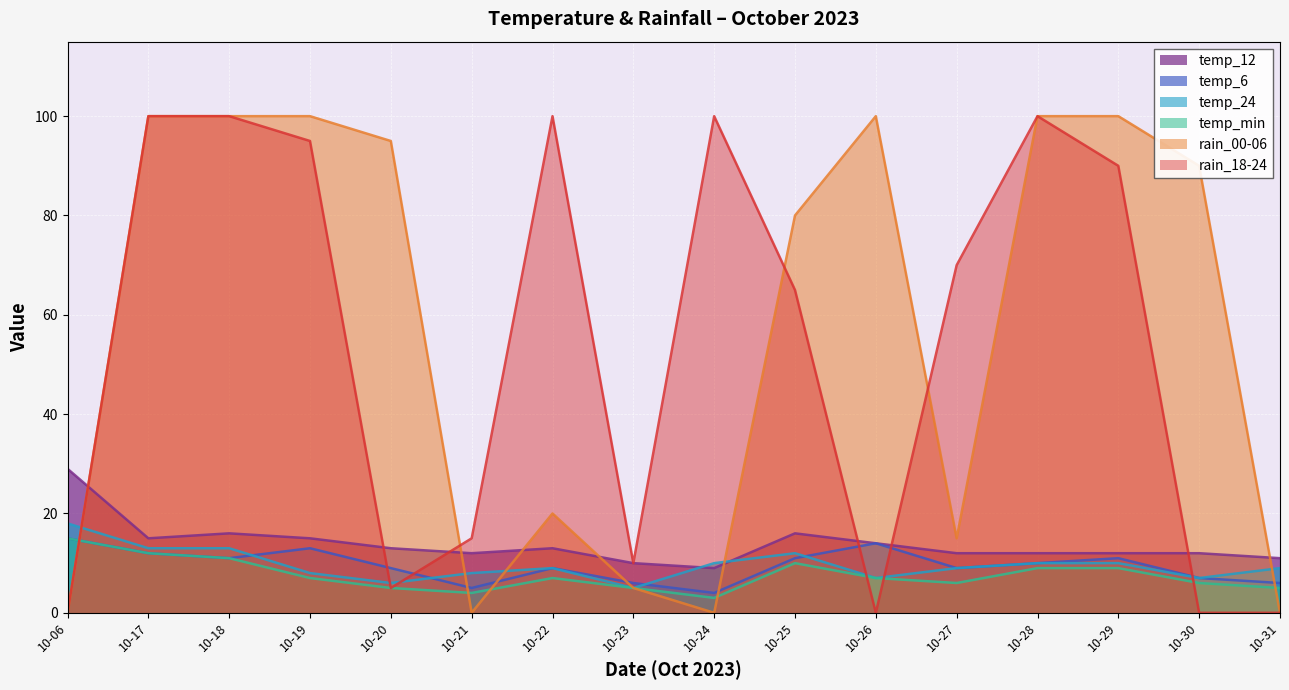

Reading left to right, transcribe all the data shown in this chart.

temp_6: 15	12	11	13	9	5	9	6	4	11	14	9	10	11	7	6
temp_min: 15	12	11	7	5	4	7	5	3	10	7	6	9	9	6	5
temp_12: 29	15	16	15	13	12	13	10	9	16	14	12	12	12	12	11
temp_24: 18	13	13	8	6	8	9	5	10	12	7	9	10	10	7	9
rain_18-24: 0	100	100	95	5	15	100	10	100	65	0	70	100	90	0	0
rain_00-06: 0	100	100	100	95	0	20	5	0	80	100	15	100	100	90	0